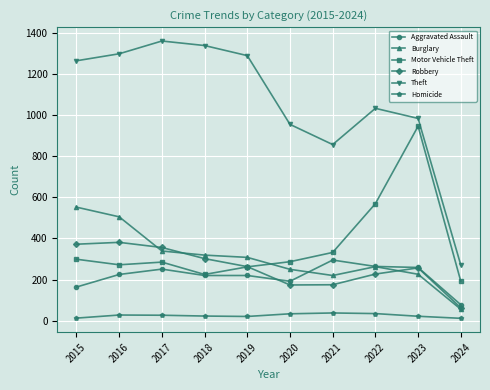

Is this an area chart (filled region under the line)?

No